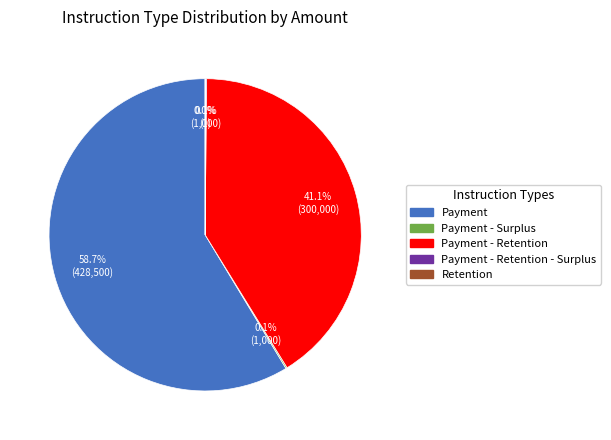

Is there a majority slice in this chart?

Yes